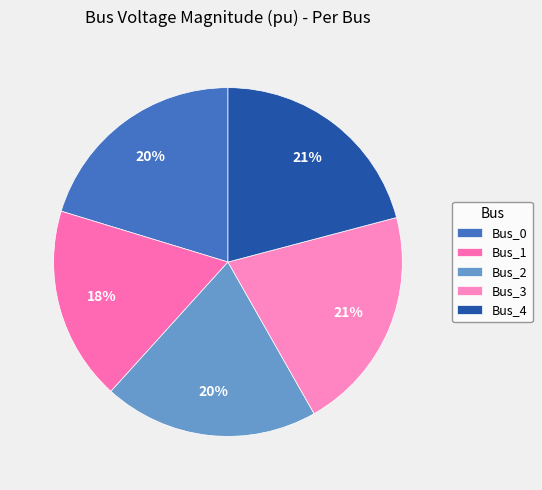

Is there any slice that represents more than half of the pie?

No